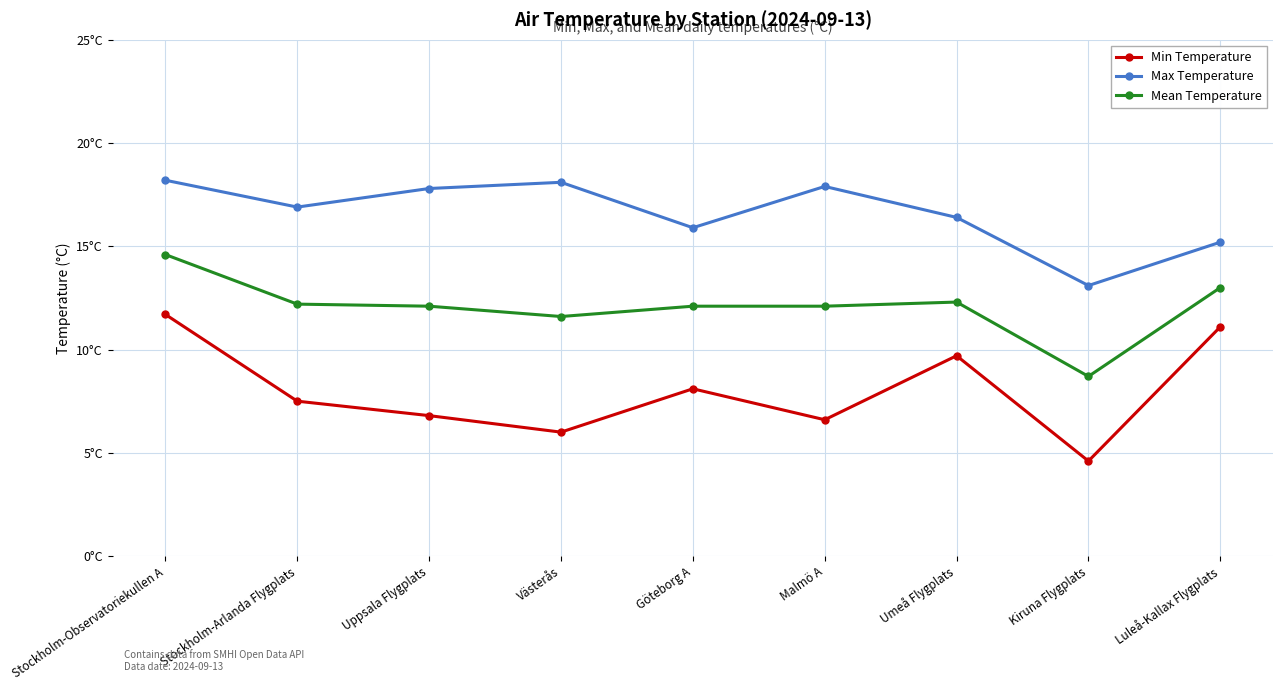

Which series has the widest spread of values?

Min Temperature